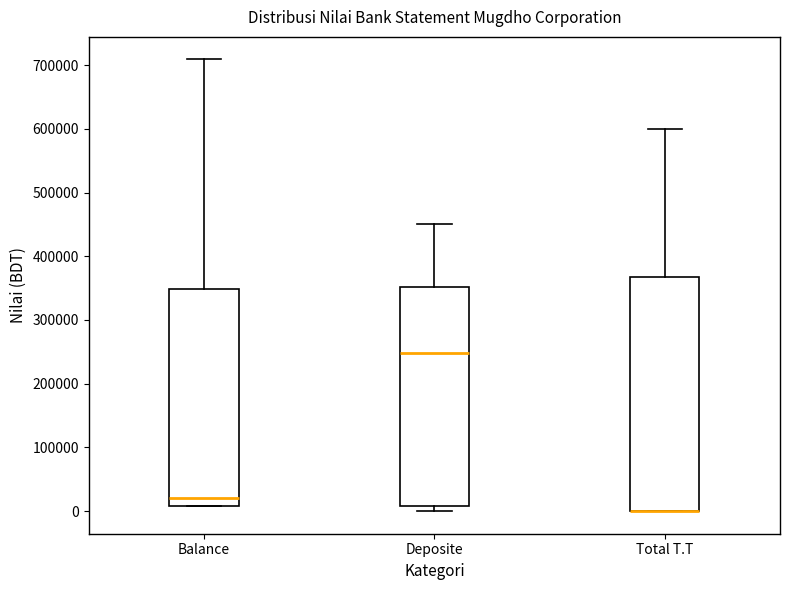

Where does the upper whisker of the box for Total T.T end on the y-axis? The values are not printed on the chart, so give them approximately, as read against the axis.

600000